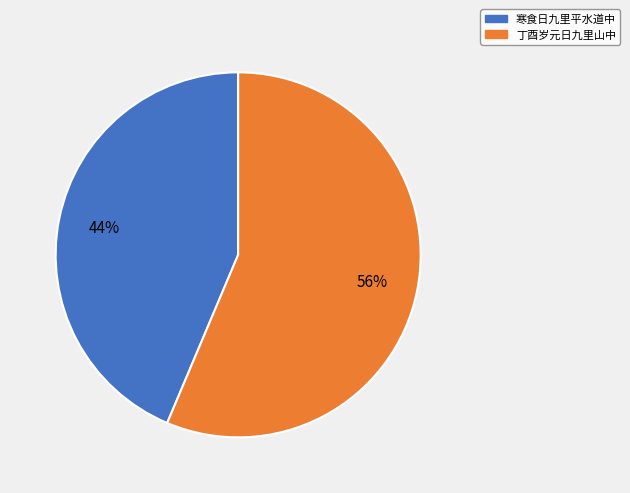

How many segments does this pie chart have?

2